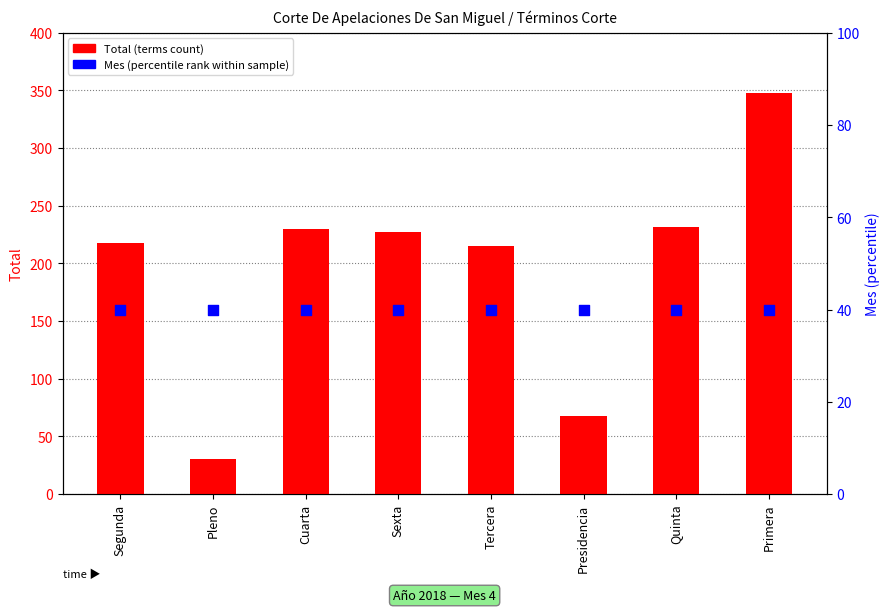

At how many categories does at least one series exceed 245?

1